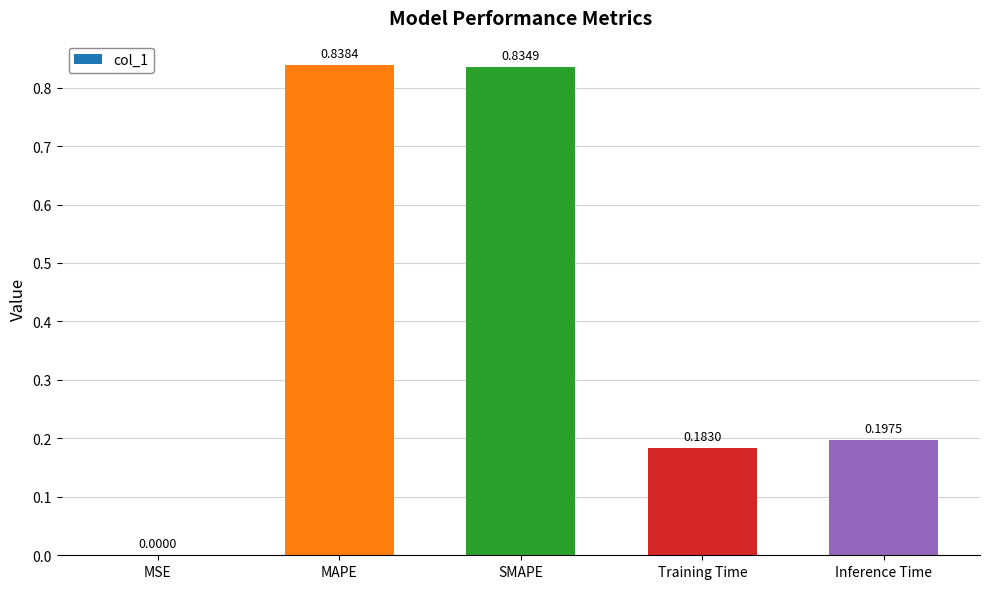

What is the change in value from SMAPE to Training Time?

-0.7